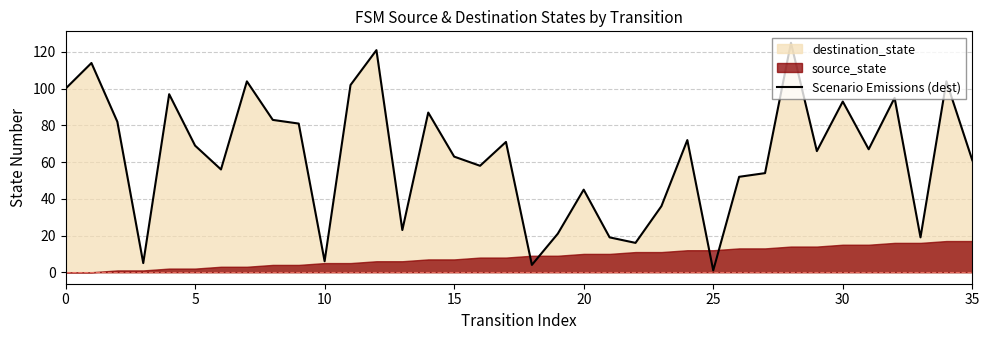

Read the value at 32.

95